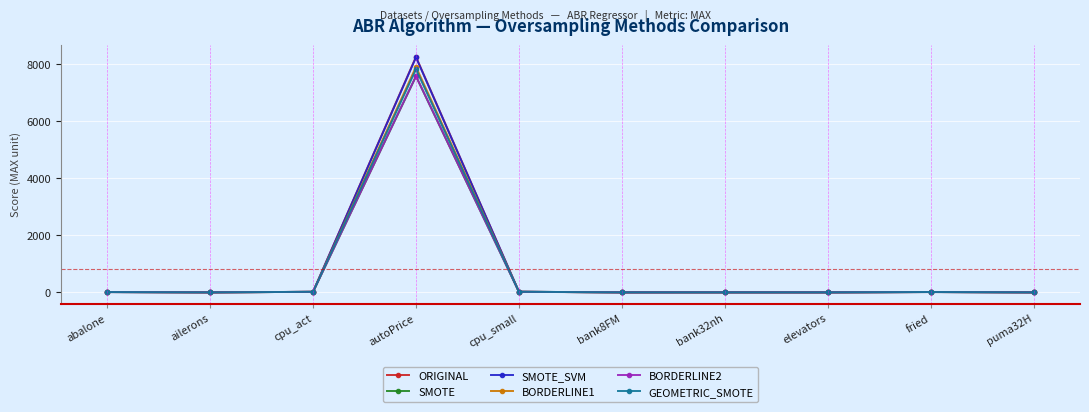

Between which two adjacent categories do GEOMETRIC_SMOTE and BORDERLINE1 first intersect?

cpu_act and autoPrice